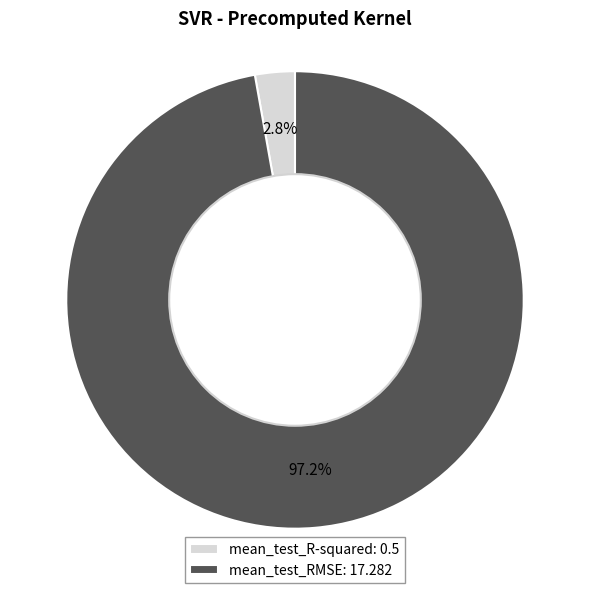

Which has a higher value, mean_test_R-squared or mean_test_RMSE?

mean_test_RMSE